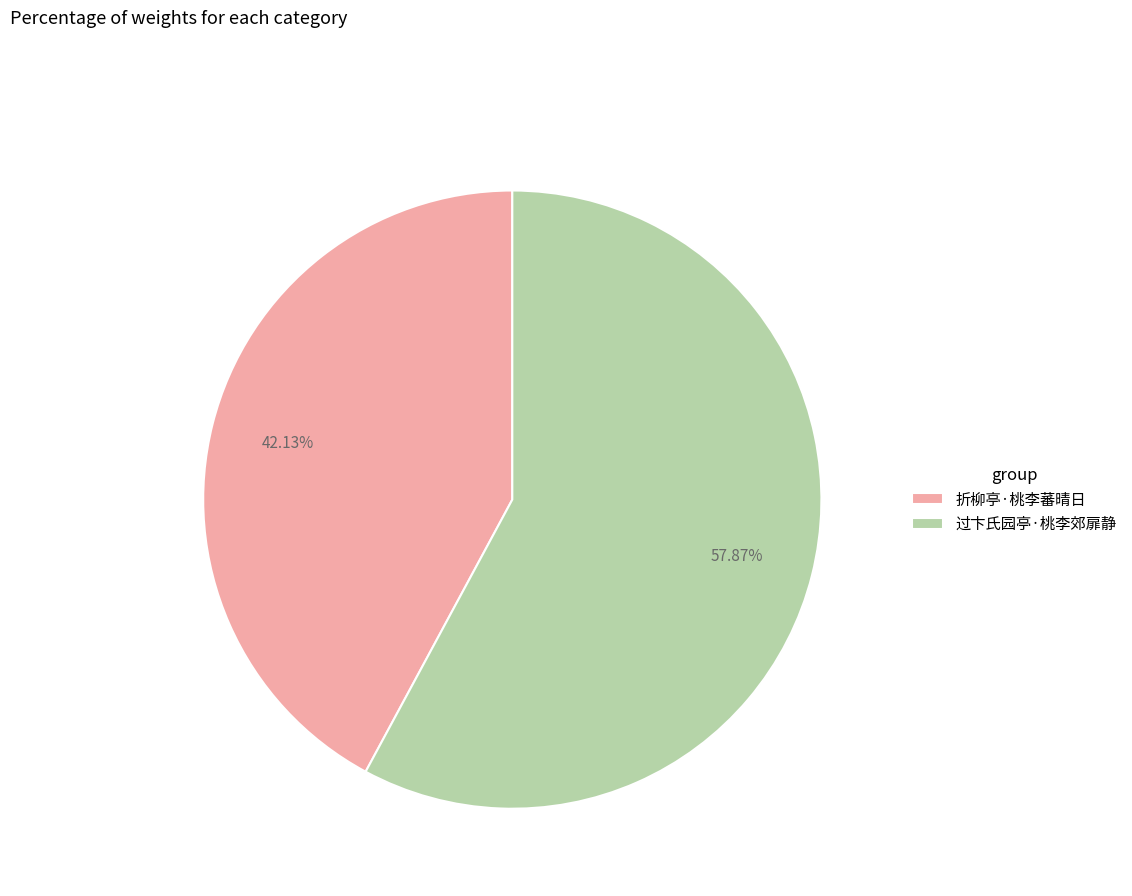

Which slice is the largest?

过卞氏园亭·桃李郊扉静